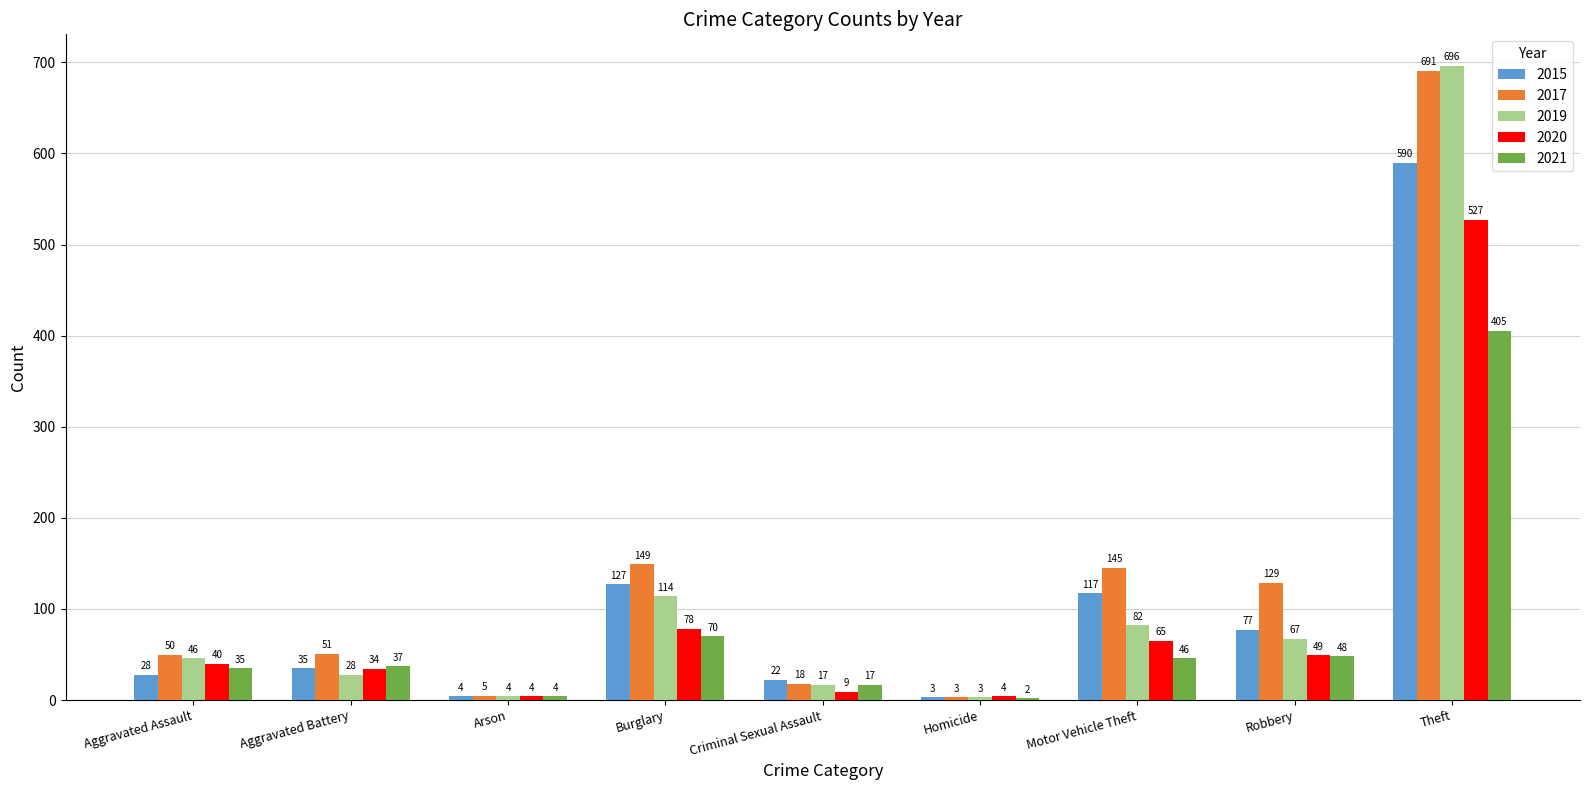

What is the sum of the 2021 values at Criminal Sexual Assault and Homicide?

19